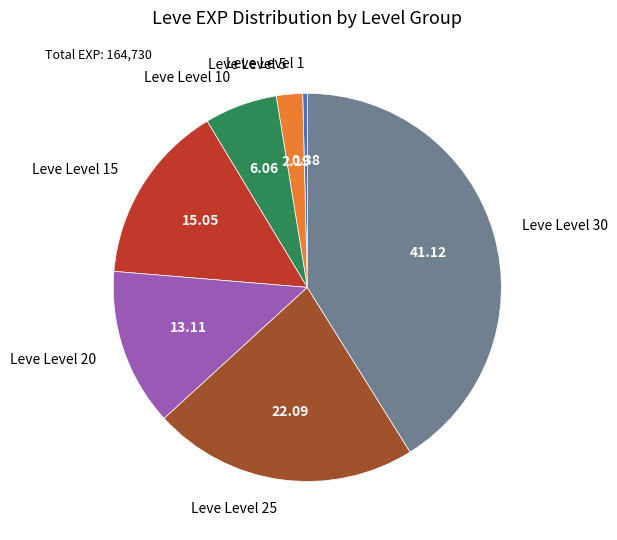

Count the number of slices in the pie.

7